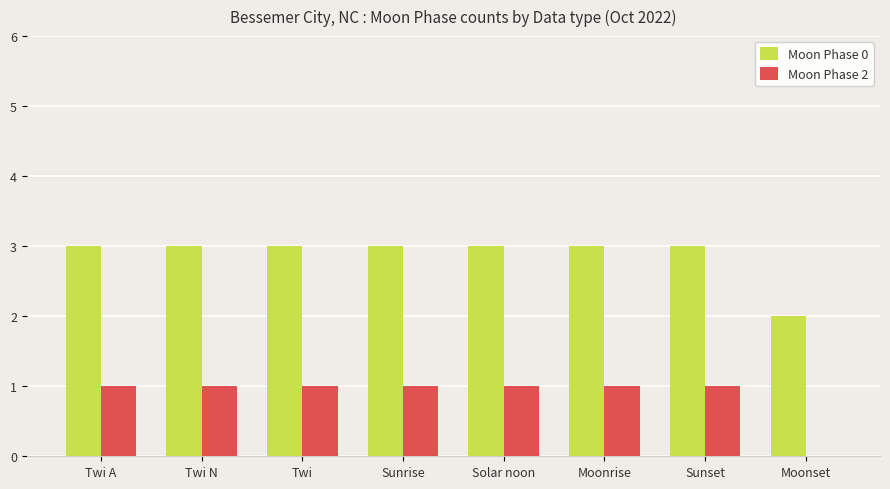

What is the maximum value shown in the chart?

3